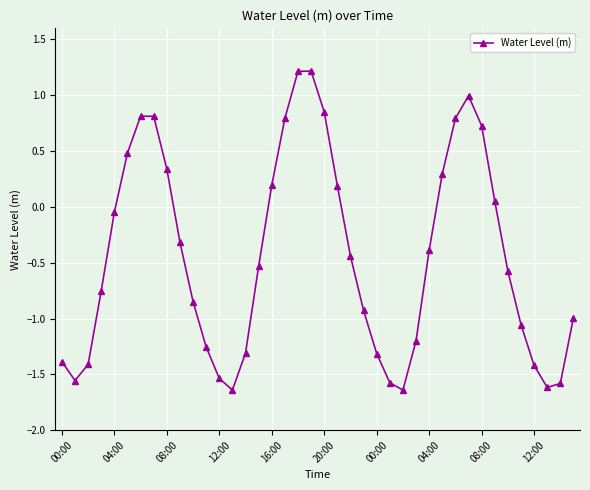

What is the sum of all values?

-17.5